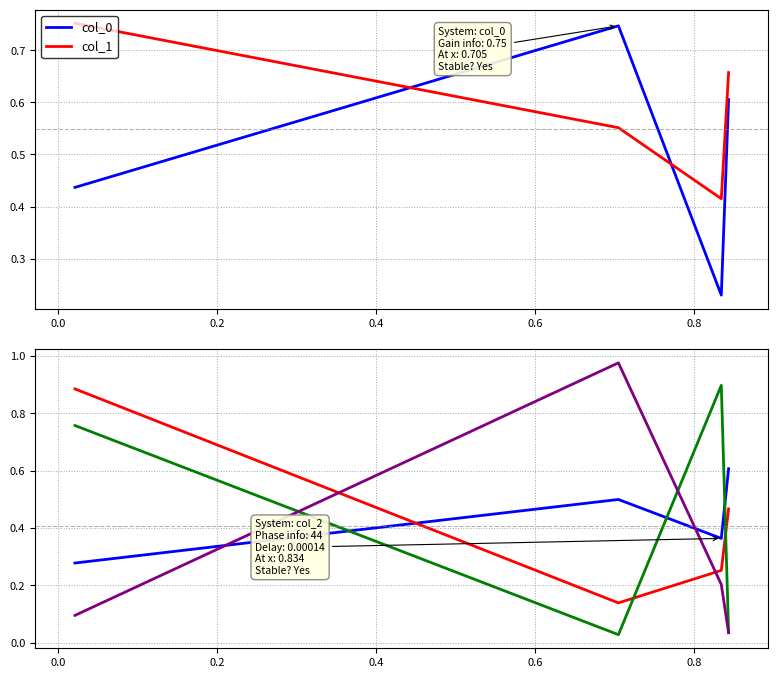

True or false: col_0 and col_1 intersect in this chart.

True